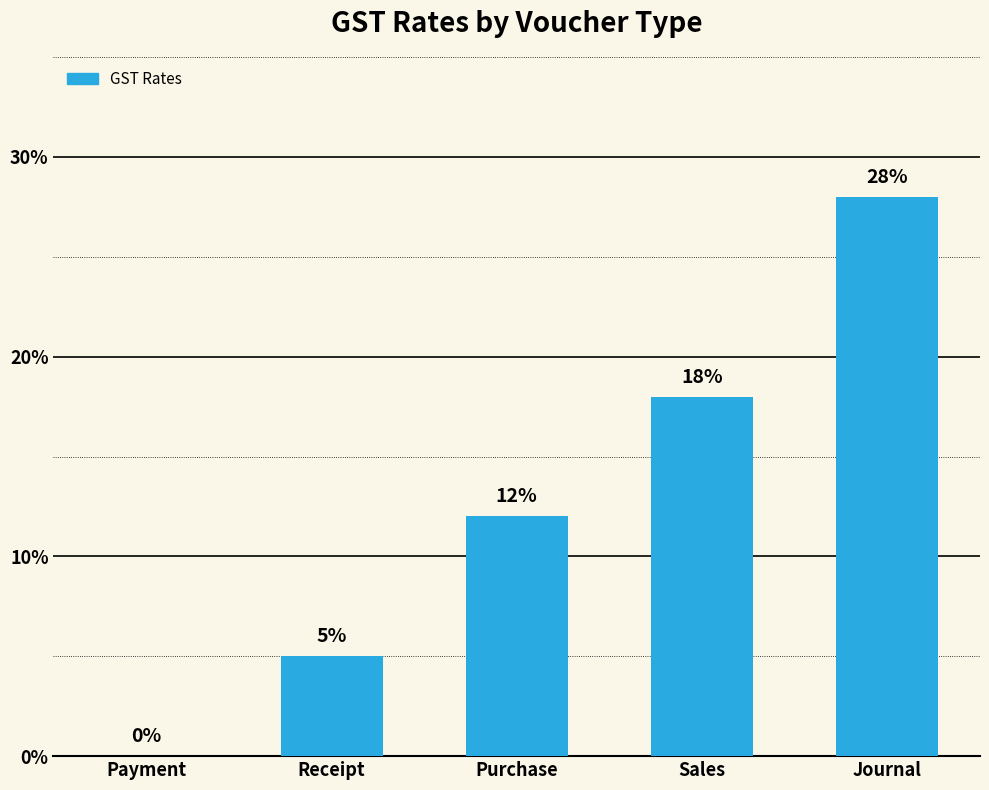

Reading left to right, extract all data points from this chart.

0	5	12	18	28